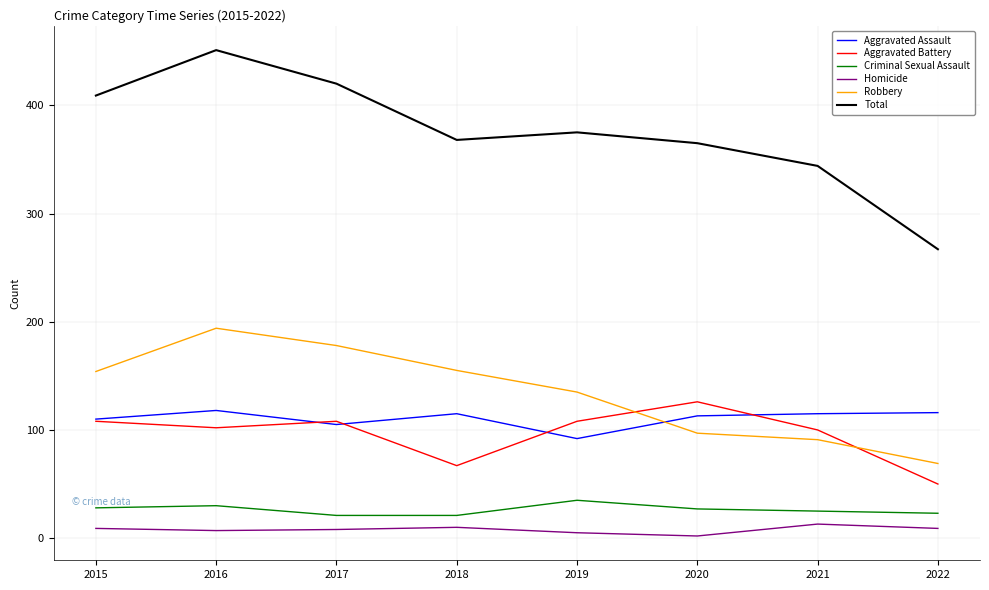

At how many categories does at least one series exceed 397?

3